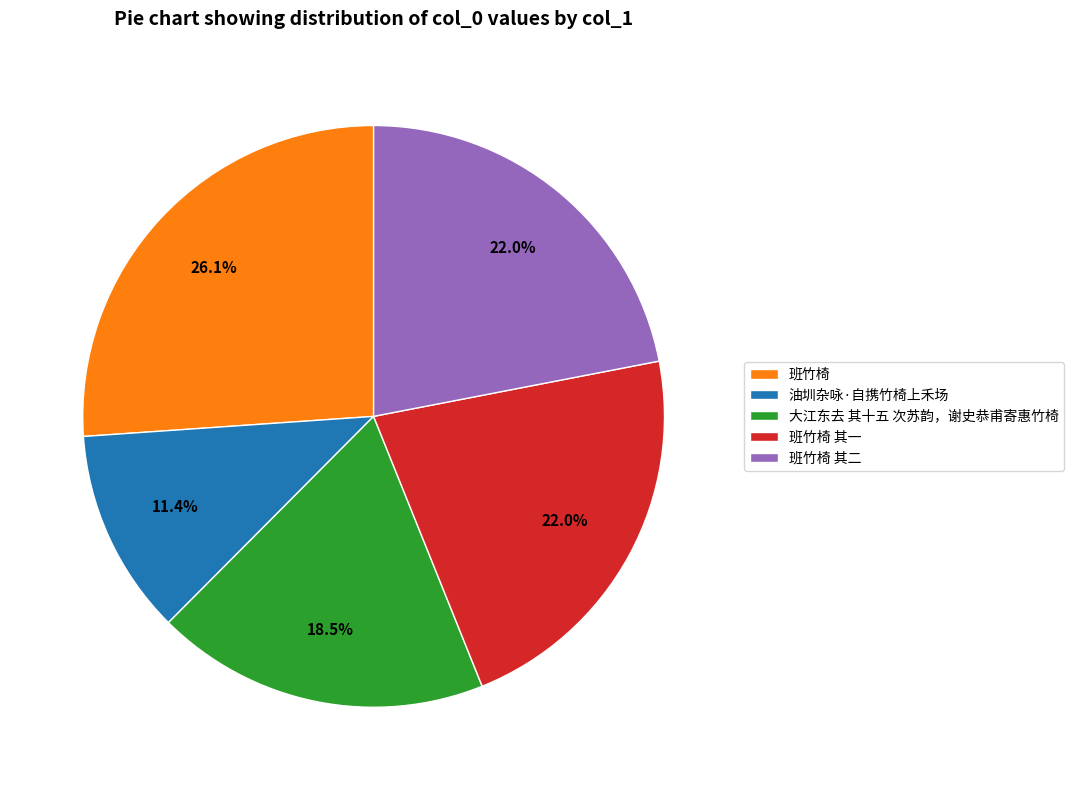

Which has a higher value, 大江东去 其十五 次苏韵，谢史恭甫寄惠竹椅 or 班竹椅 其一?

班竹椅 其一